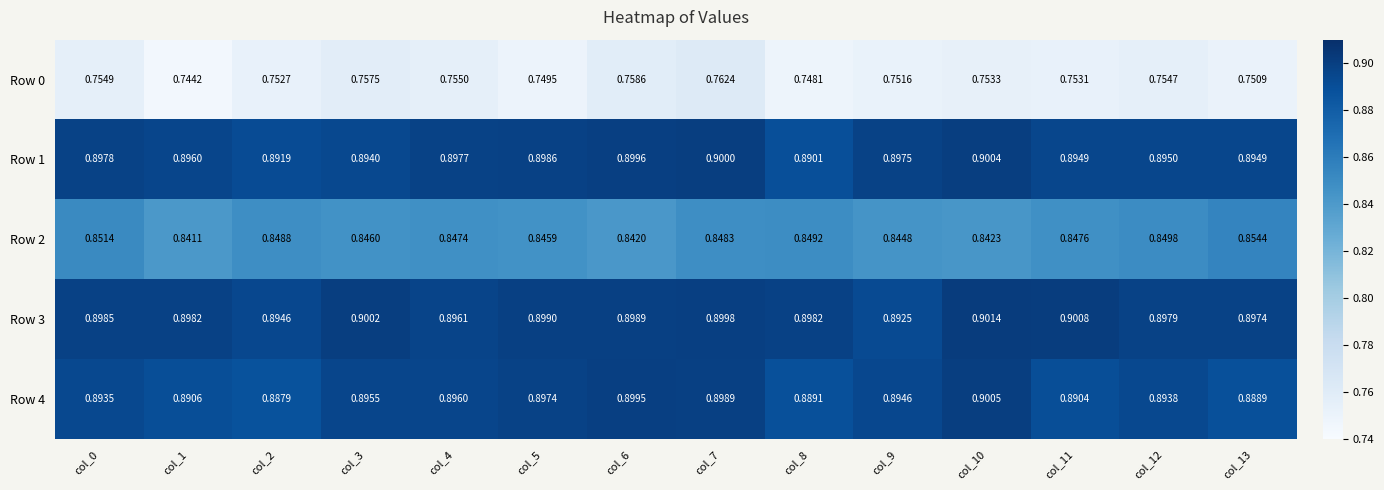

Is the value of Row 3 at col_11 greater than the value of Row 0 at col_0?

Yes